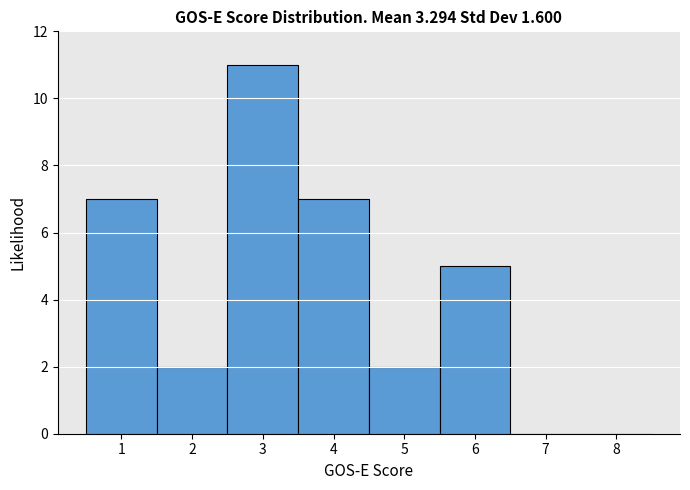

How tall is the bar that spans 5.5 to 6.5 on the x-axis? The values are not printed on the chart, so give them approximately, as read against the axis.

5